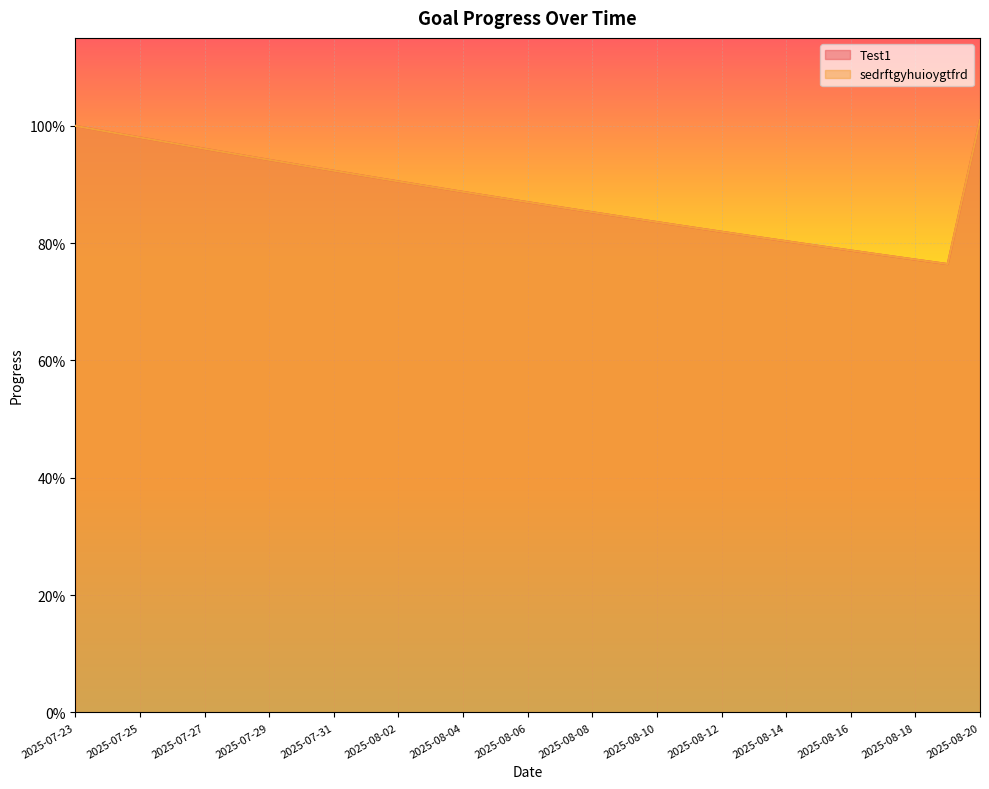

Where is the first local minimum for Test1?

2025-08-19